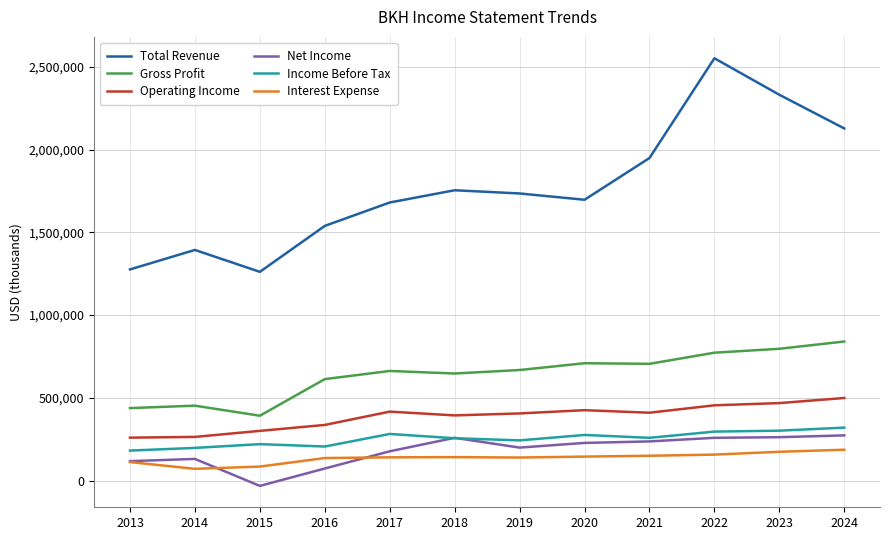

What is the total value across all series at 2013?

2383800